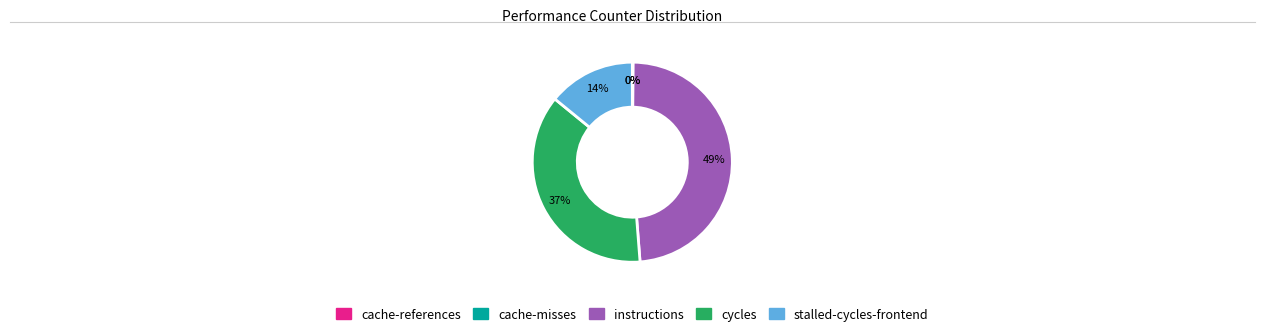

Does any single category account for the majority?

No